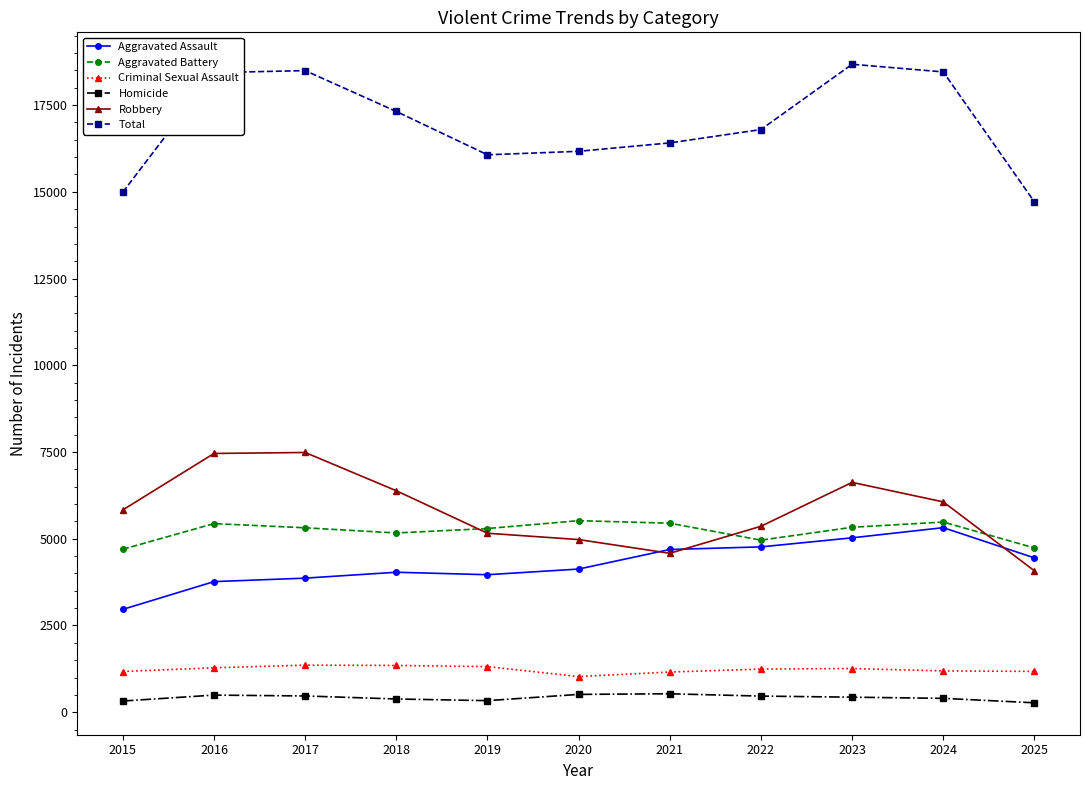

What is the difference between the maximum and minimum values in the Aggravated Battery series?

824